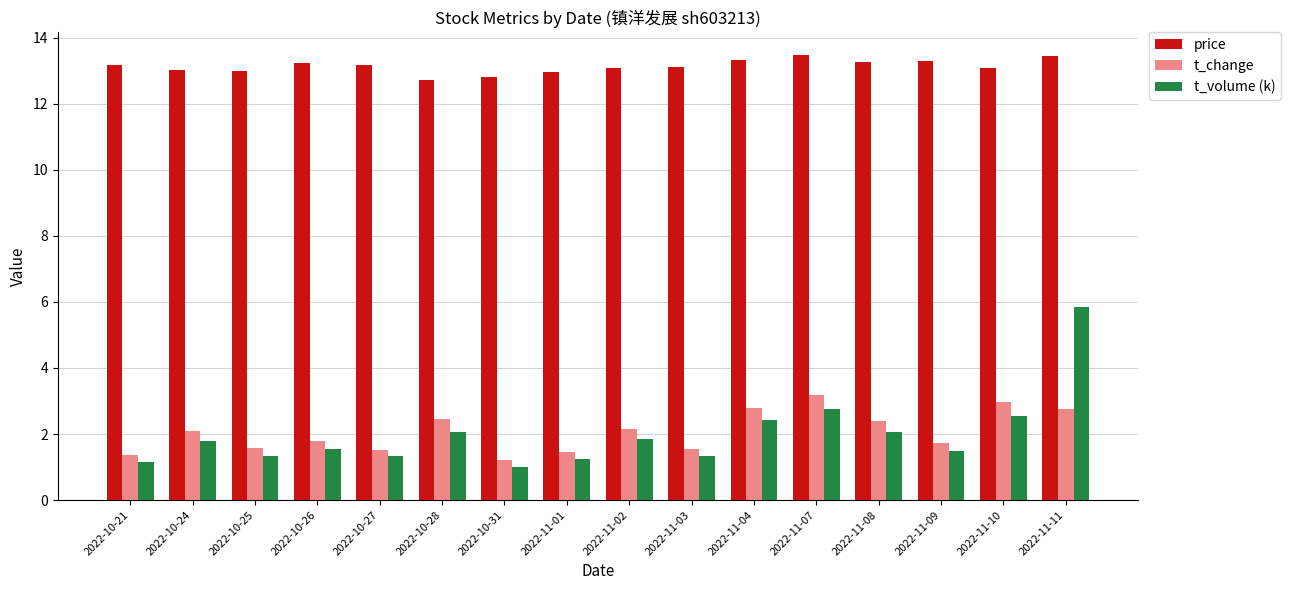

At which category is the sum across all series the highest?

2022-11-11